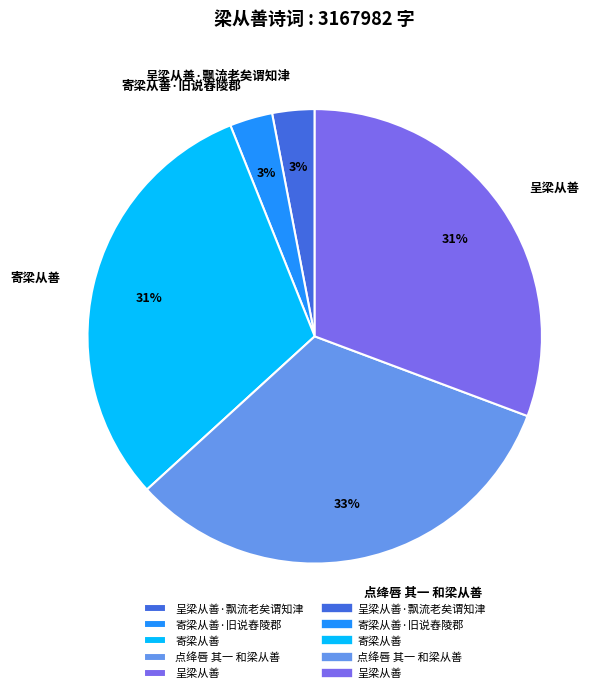

Between 点绛唇 其一 和梁从善 and 寄梁从善, which is larger?

点绛唇 其一 和梁从善